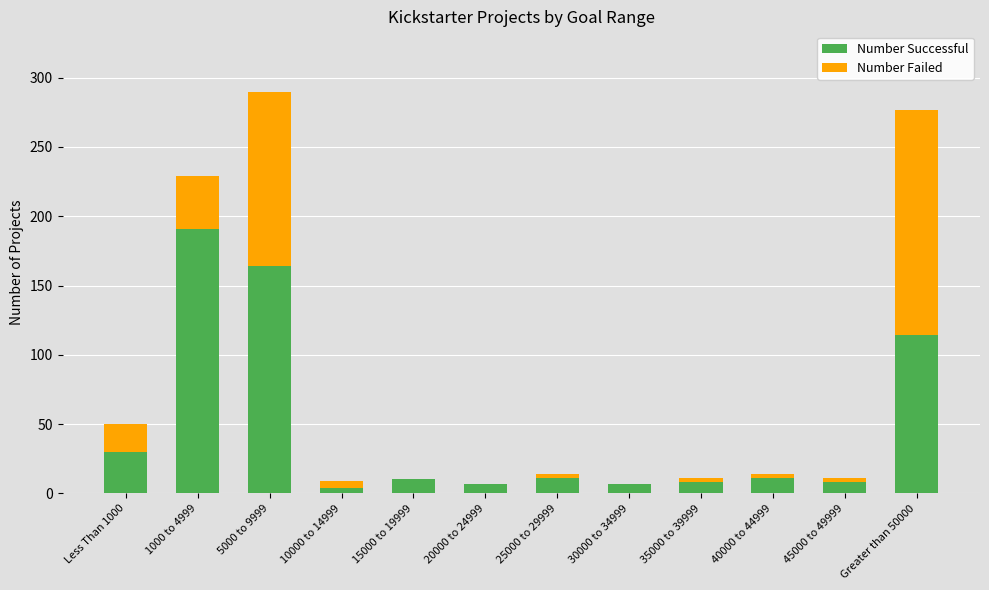

At which label is Number Successful closest to 97?

Greater than 50000